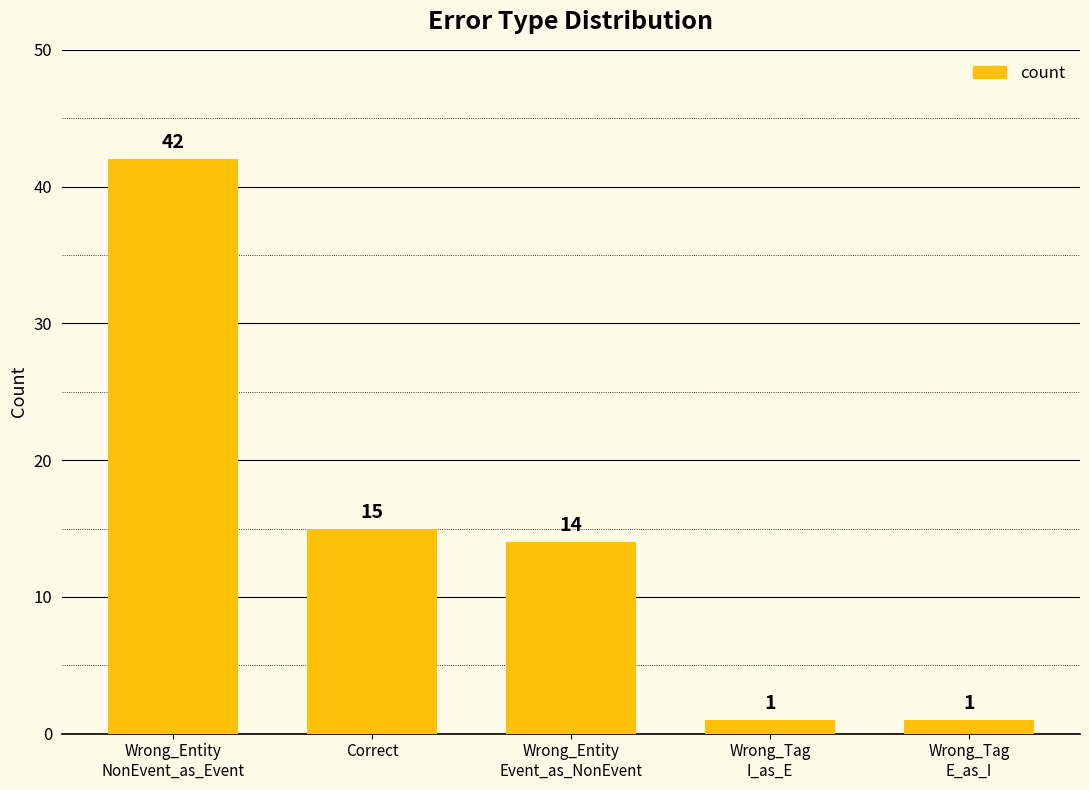

What is the change in value from Wrong_Entity
NonEvent_as_Event to Correct?

-27